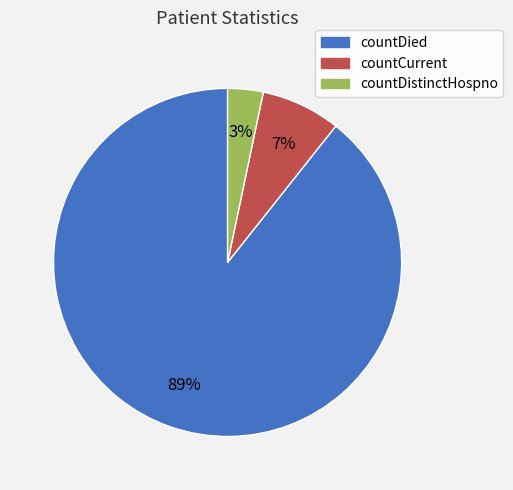

Does countDistinctHospno account for over 50% of the chart?

No